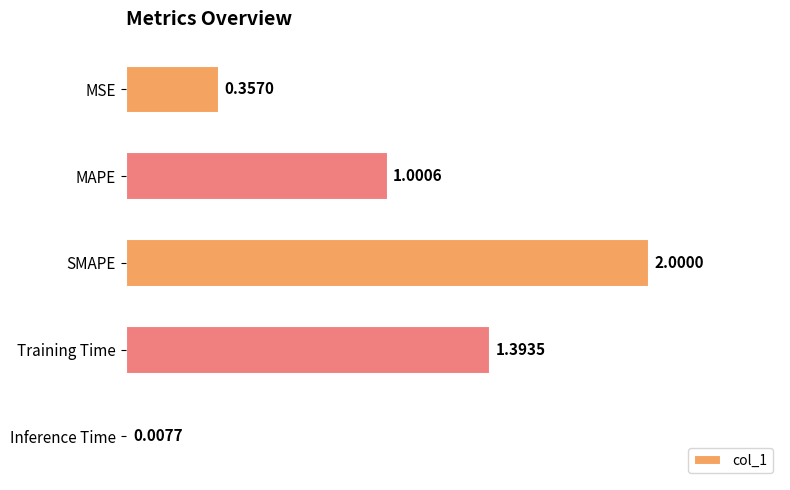

What is the label of the 1st bar from the top?

MSE